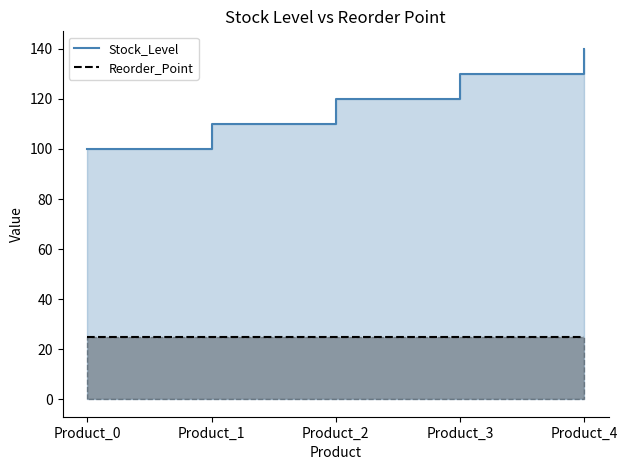

True or false: Stock_Level has more than 2 points higher than both neighbors.

False